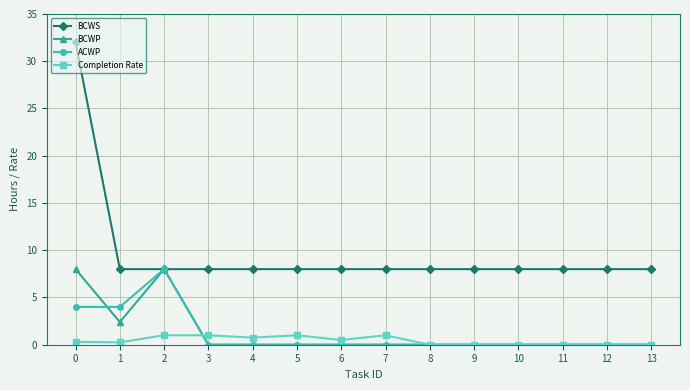

What is the total value across all series at 11?

8.0